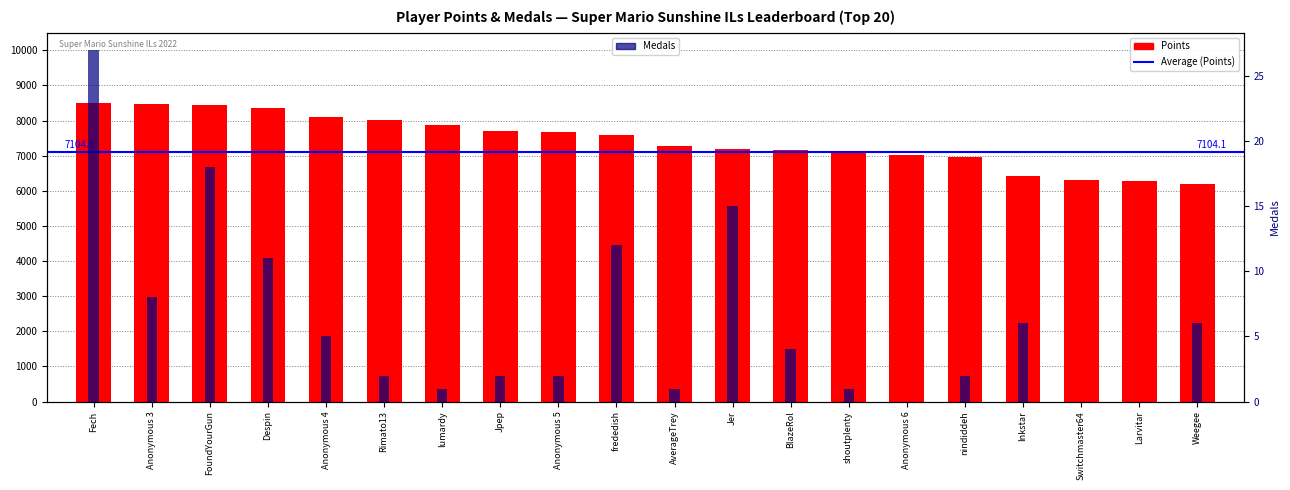

Is it true that points equals 9917 at nindiddeh?

False